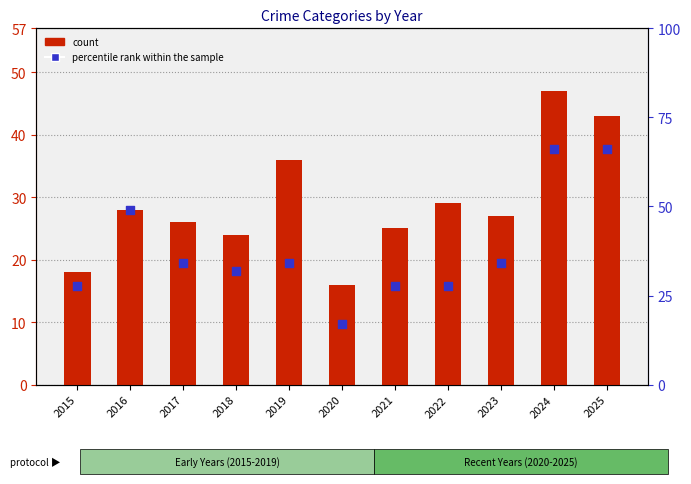

Which series has the largest total across all categories?

percentile rank within the sample